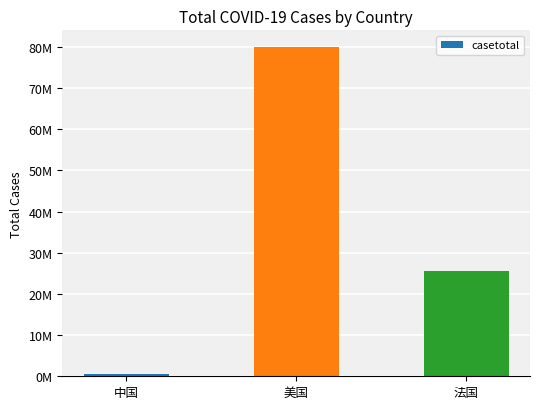

At which label is the value closest to 40237380?

法国